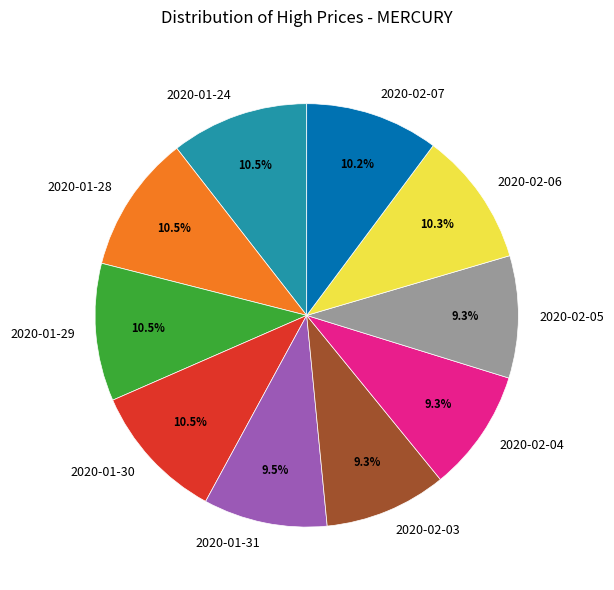

Between 2020-02-04 and 2020-02-06, which is larger?

2020-02-06